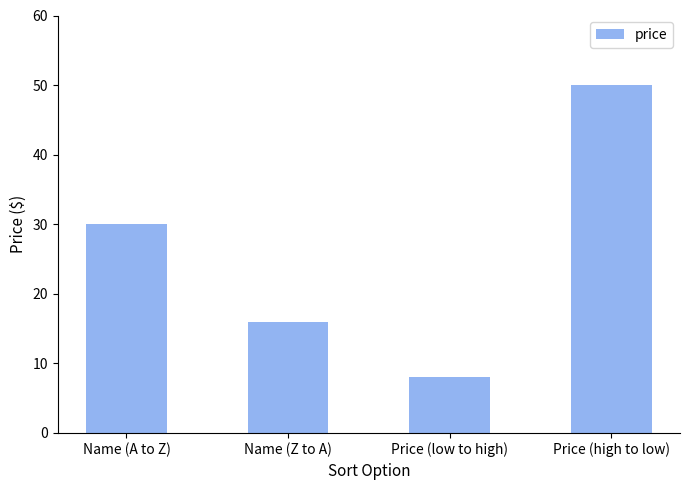

Rank the categories by value from highest to lowest.

Price (high to low), Name (A to Z), Name (Z to A), Price (low to high)